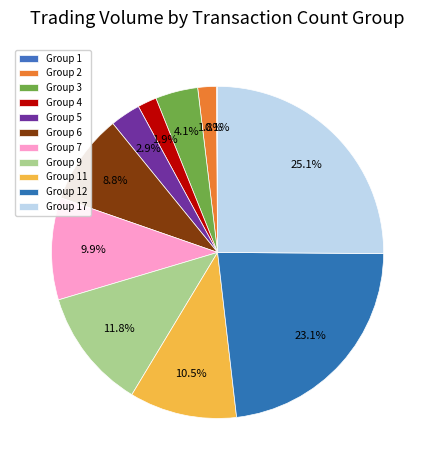

Rank the categories by value from lowest to highest.

1, 2, 4, 5, 3, 6, 7, 11, 9, 12, 17